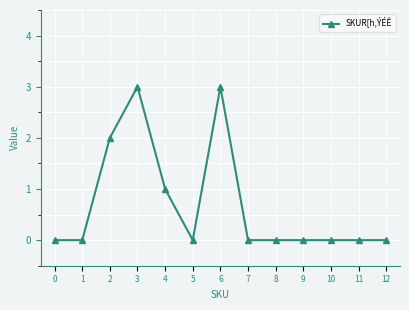

How many lines are shown in the chart?

1